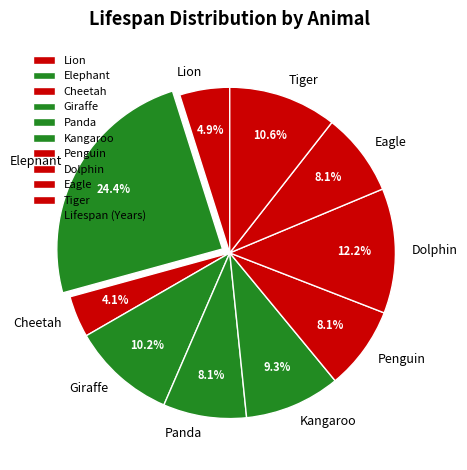

True or false: Eagle accounts for 16% of the total.

False